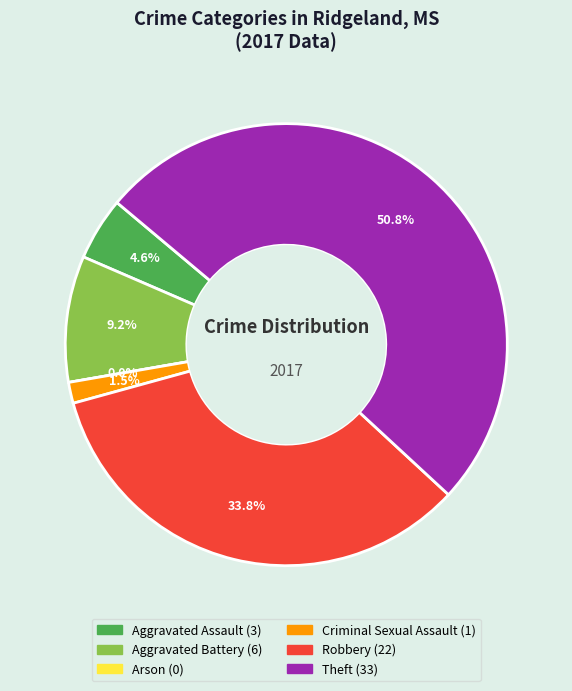

Which category accounts for the majority?

Theft